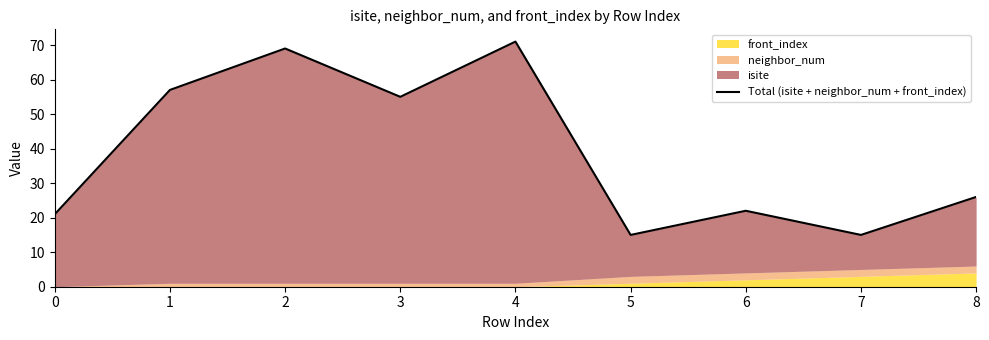

At which category does the chart reach its peak across all series?

4